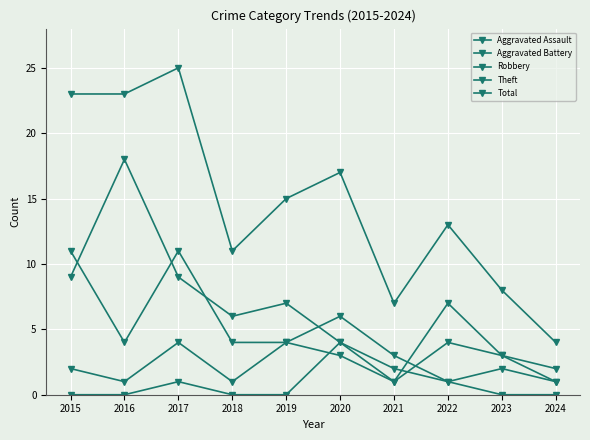

True or false: Aggravated Assault has more than 1 points higher than both neighbors.

True